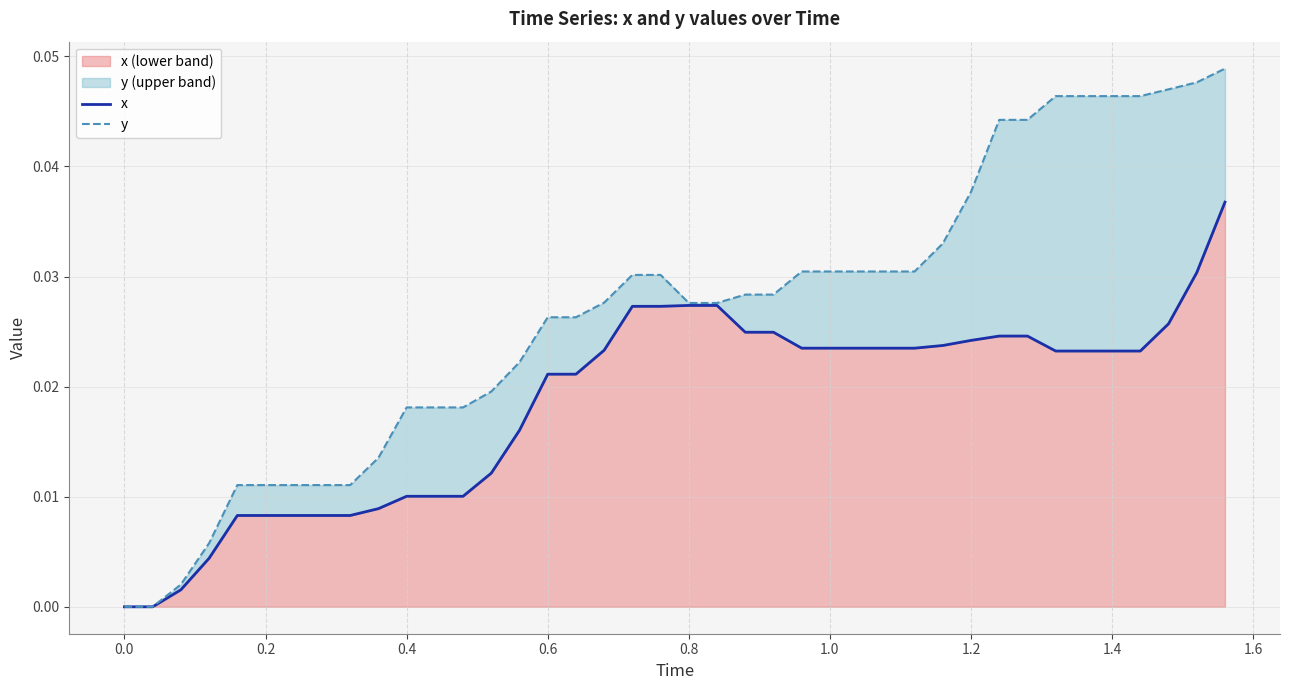

Which series has the widest spread of values?

y